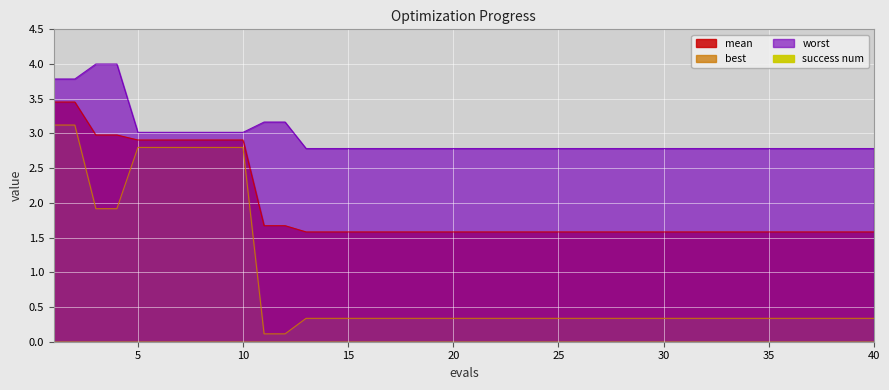

What is the highest value of the best series?

3.1